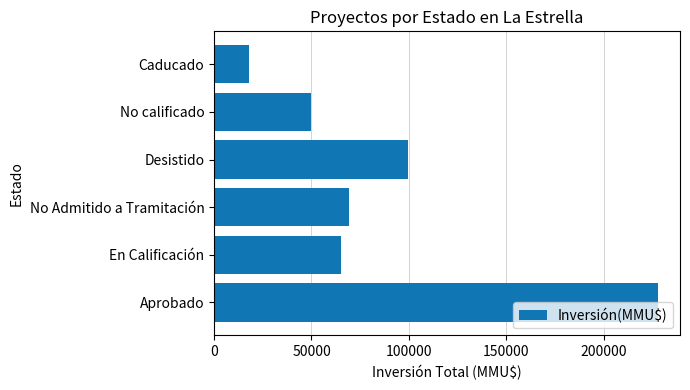

Where is the data nearest to the value 122950?

Desistido